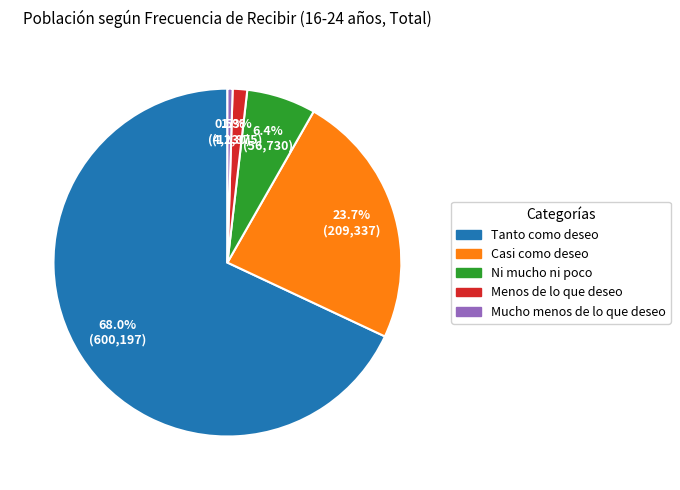

Between Mucho menos de lo que deseo and Casi como deseo, which is larger?

Casi como deseo